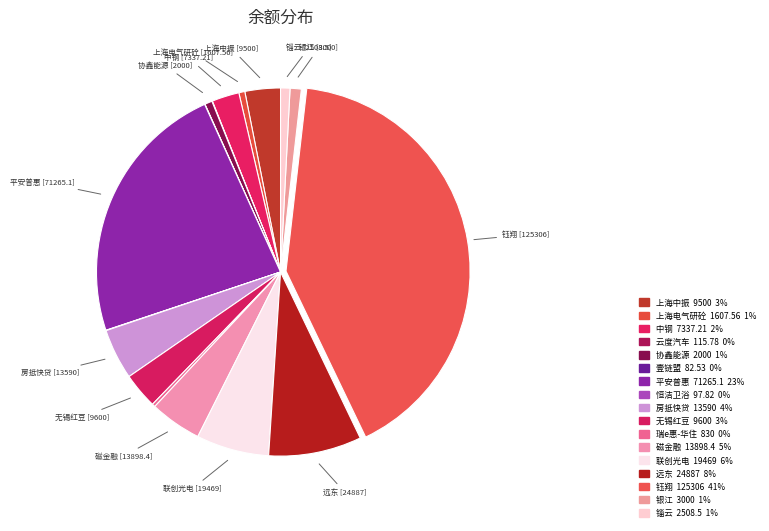

The 钰翔 slice represents 35% of the pie. True or false?

False